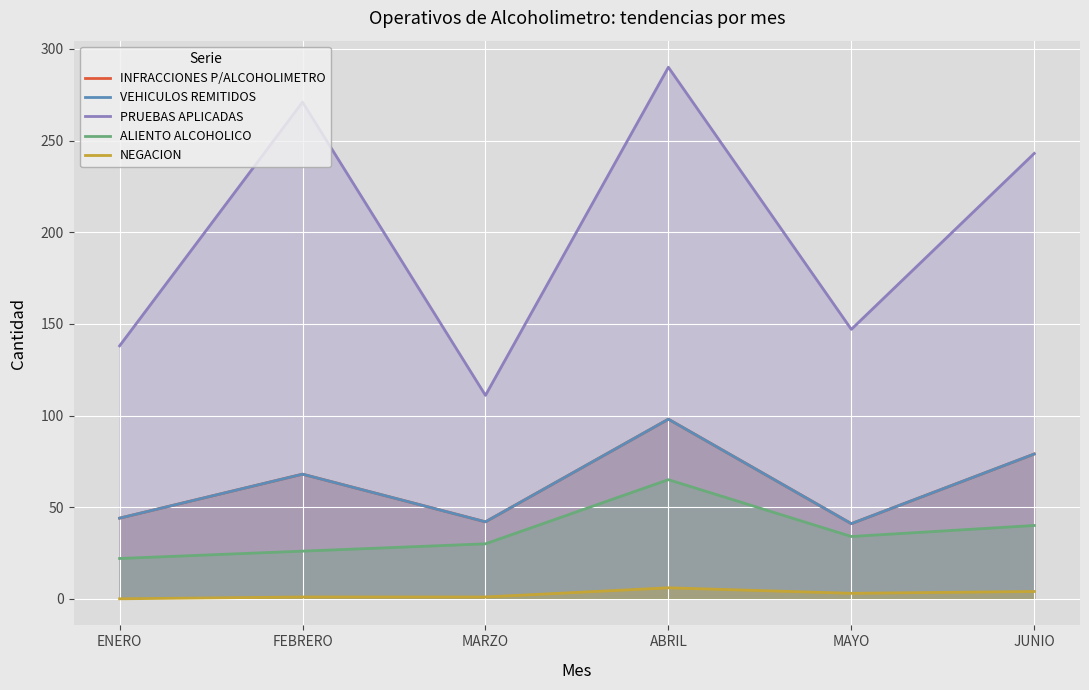

What is the difference between the maximum and minimum values in the ALIENTO ALCOHOLICO series?

43